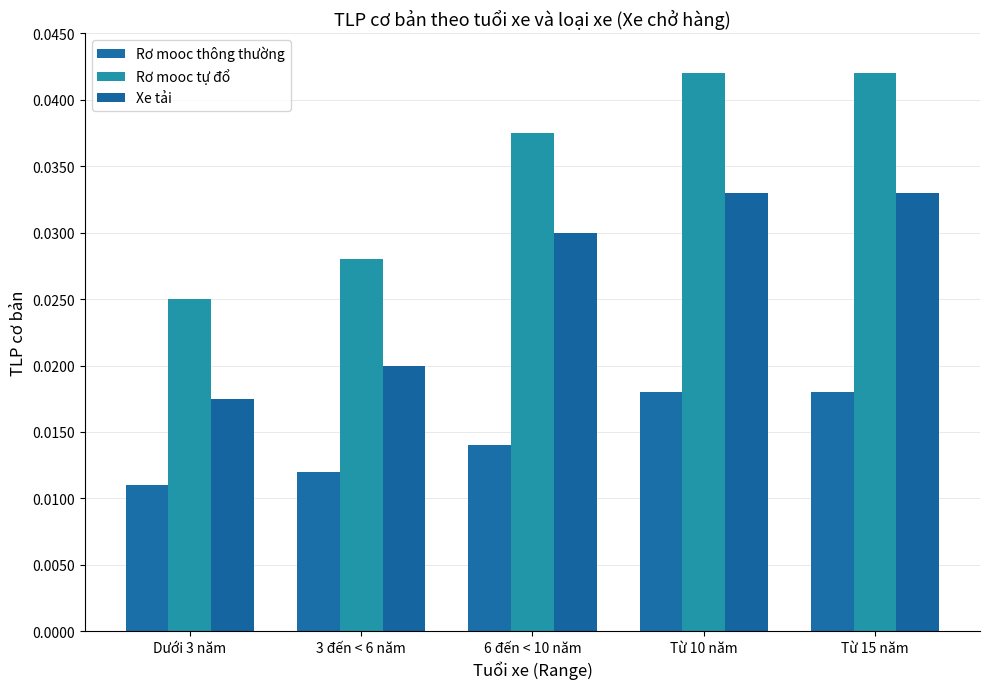

The value of Rơ mooc tự đổ at 3 đến < 6 năm is 0.0. True or false?

False